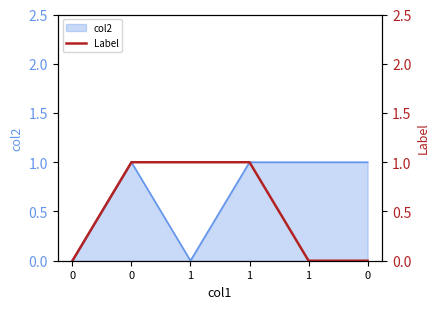

How many categories are shown in the chart?

6